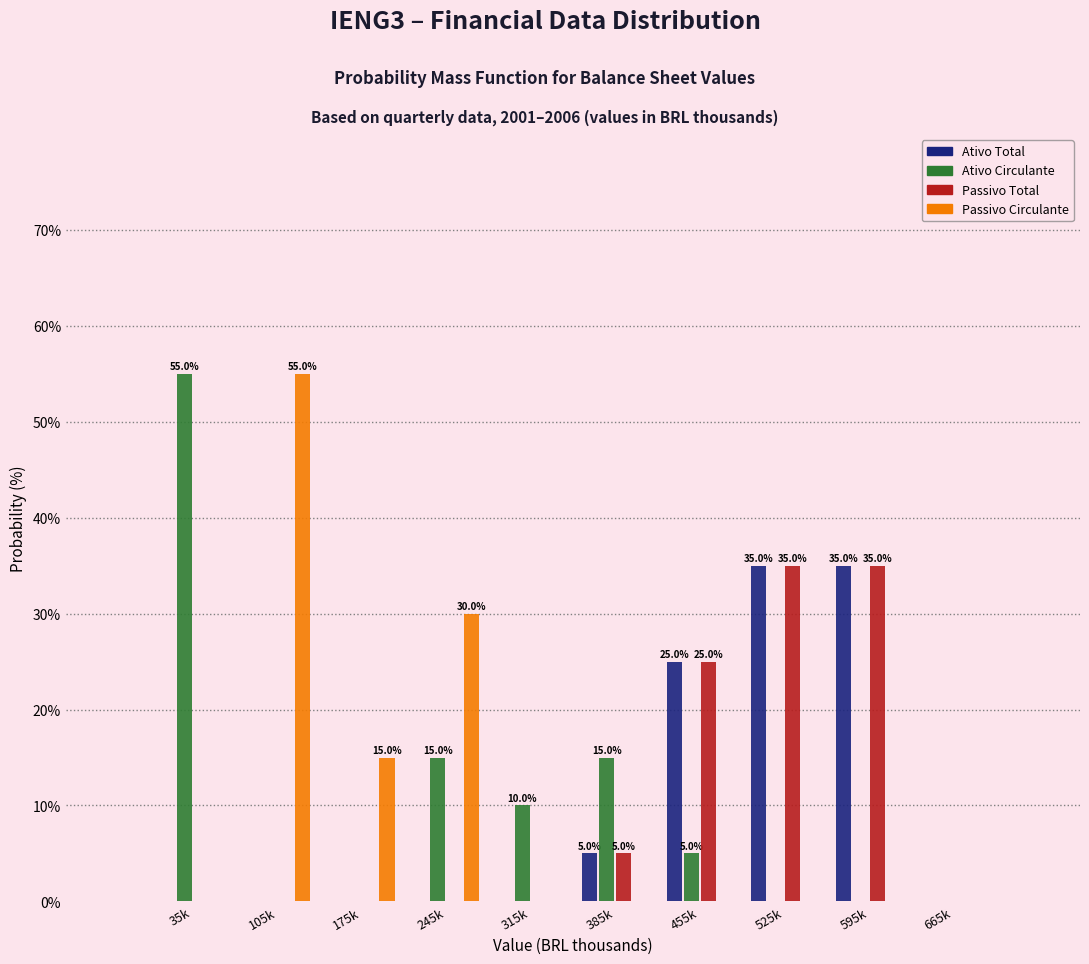

What is the sum of the Ativo Circulante values at 35k and 105k?

55.0